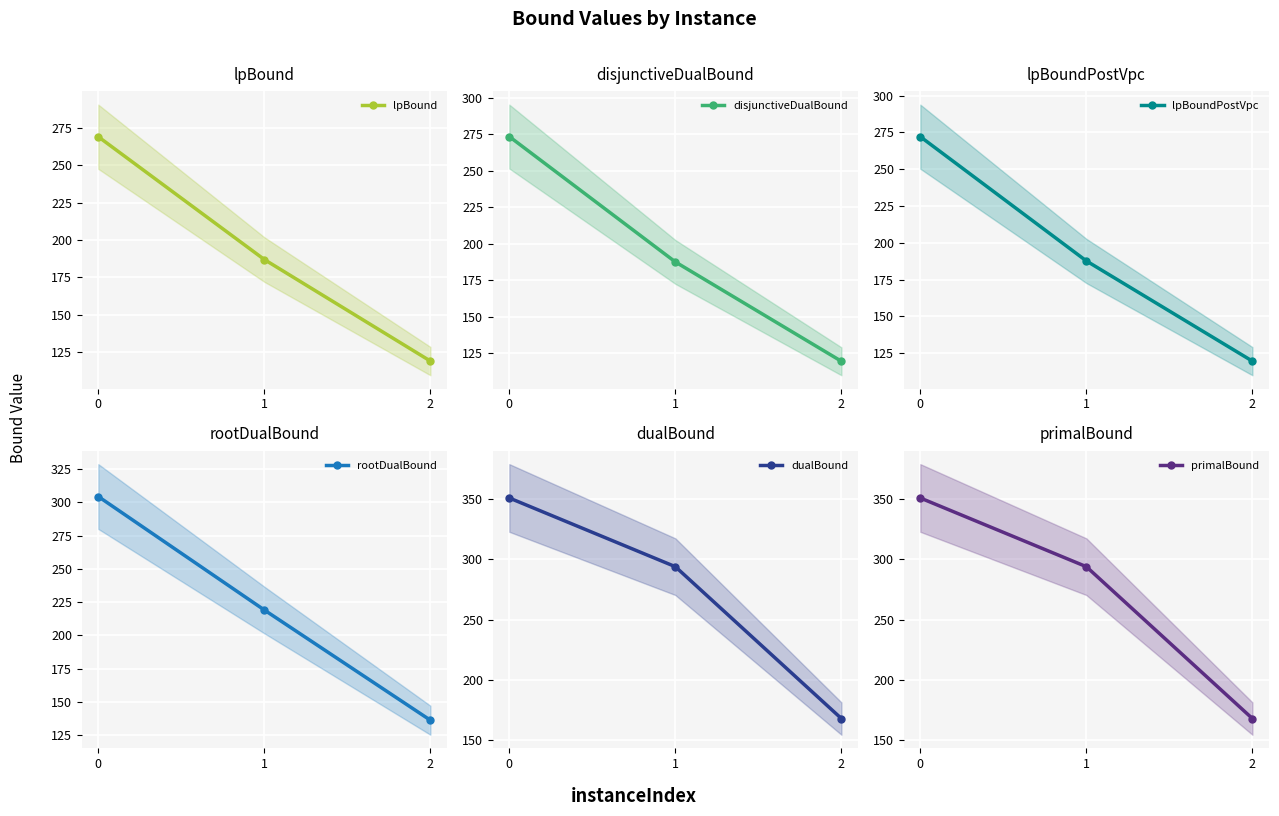

What is the highest value of the rootDualBound series?

304.3